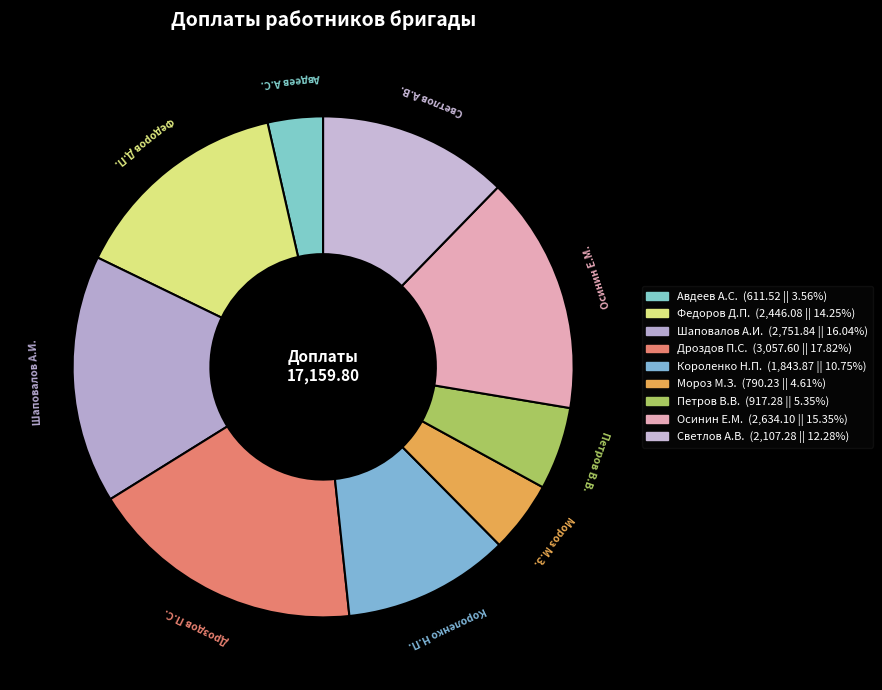

Count the number of slices in the pie.

9